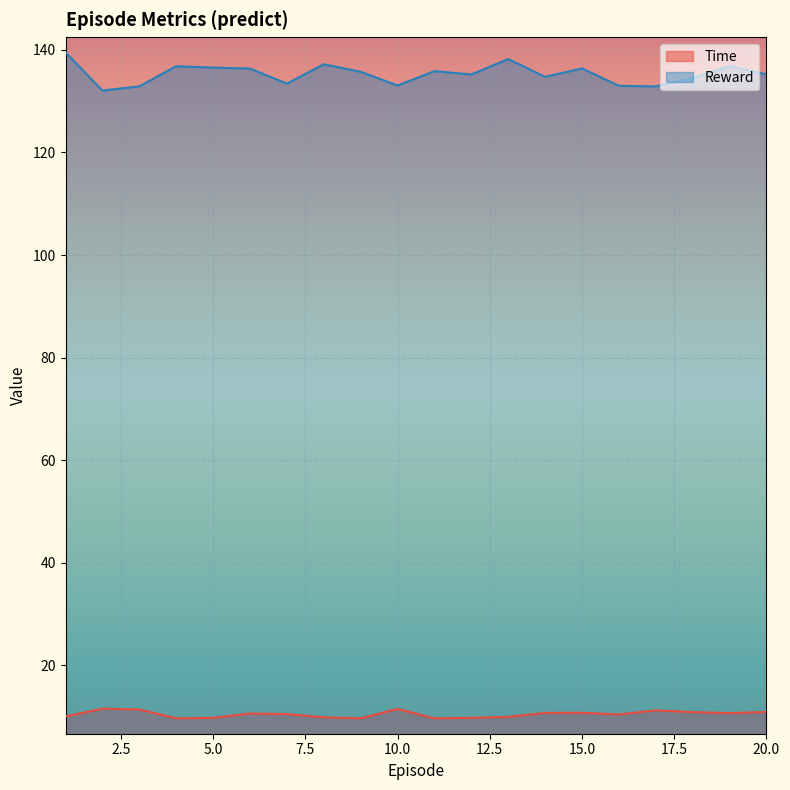

What is the difference between the maximum and minimum values in the Reward series?

7.4